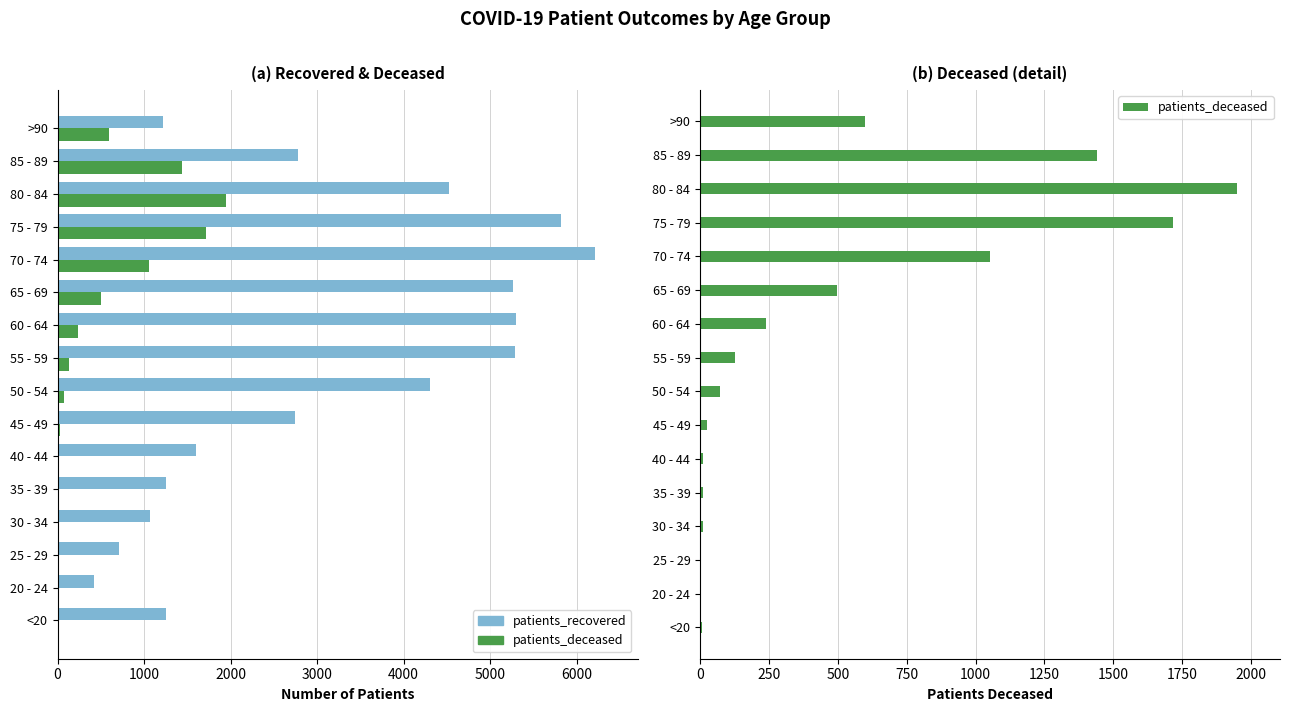

What is the difference between the maximum and minimum values in the patients_deceased series?

1947